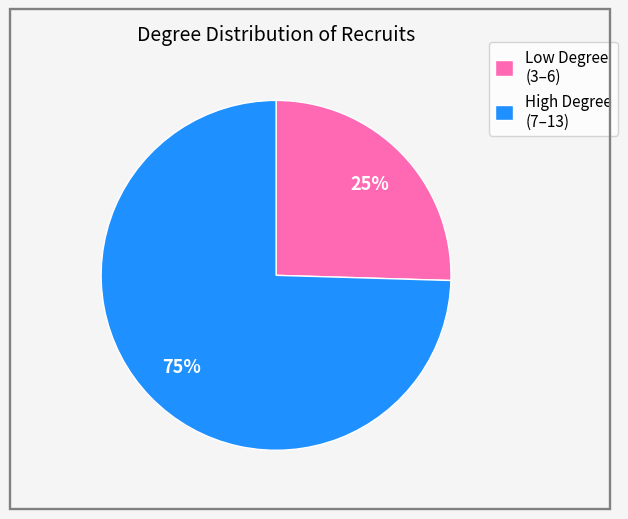

Combined, do Low Degree (3–6) and High Degree (7–13) account for over 50%?

Yes